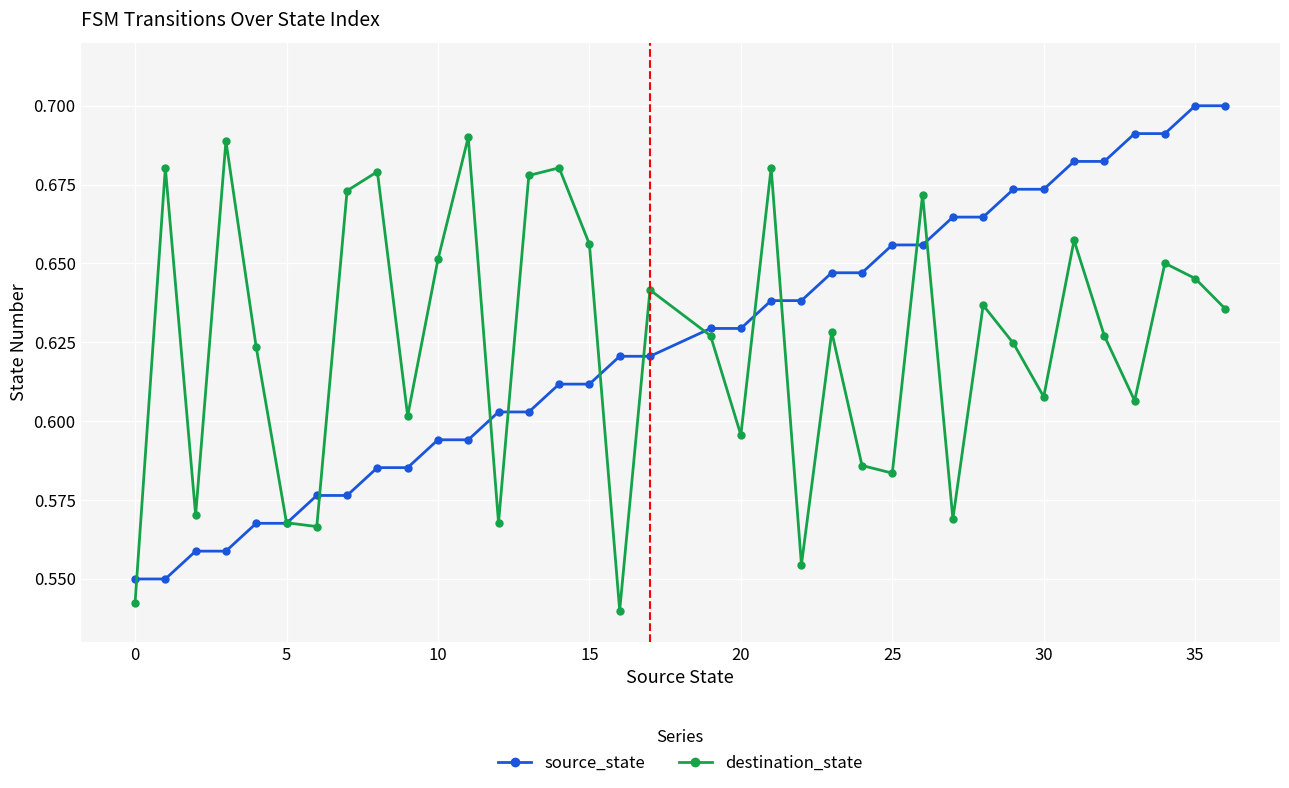

At how many categories does at least one series exceed 0?

36